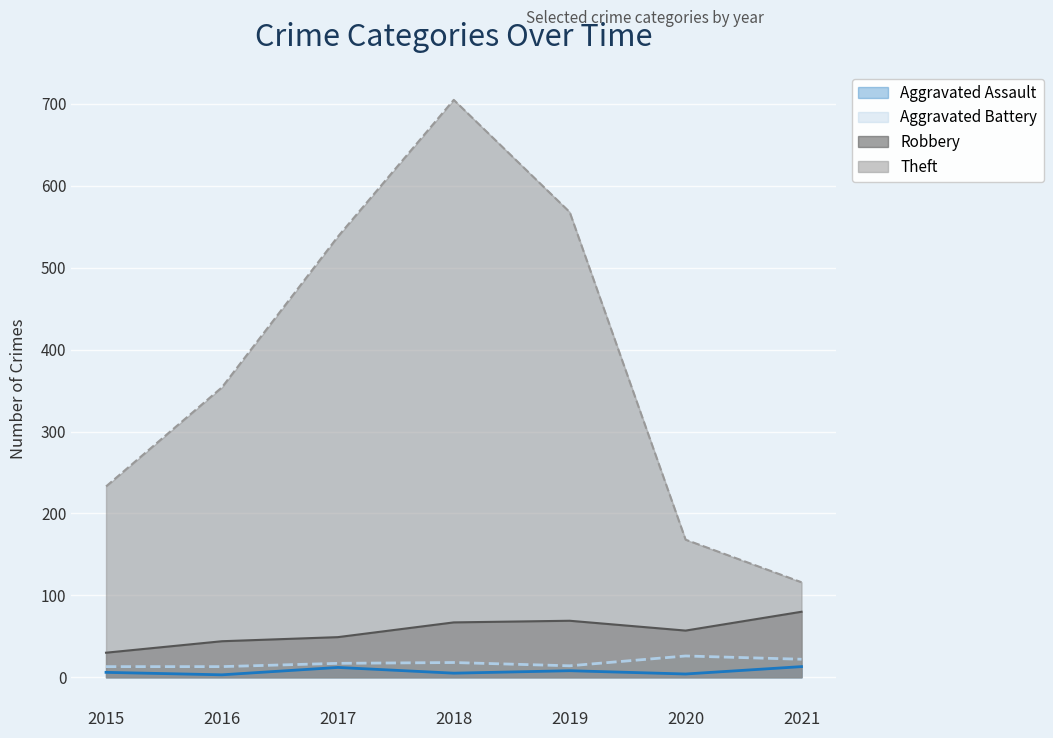

What is the sum of the Aggravated Assault values at 2016 and 2018?

8